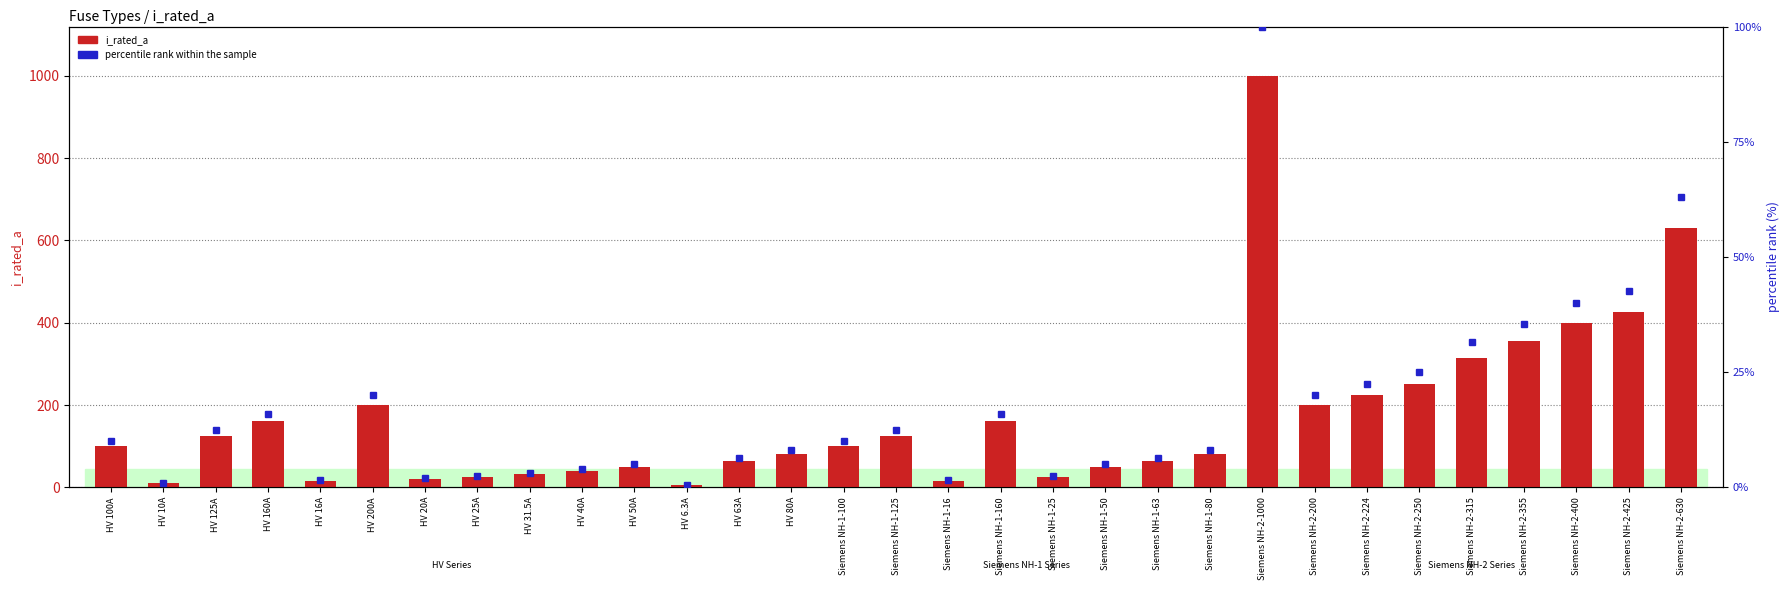

Rank the series at HV 20A from highest to lowest value.

i_rated_a, percentile rank within the sample